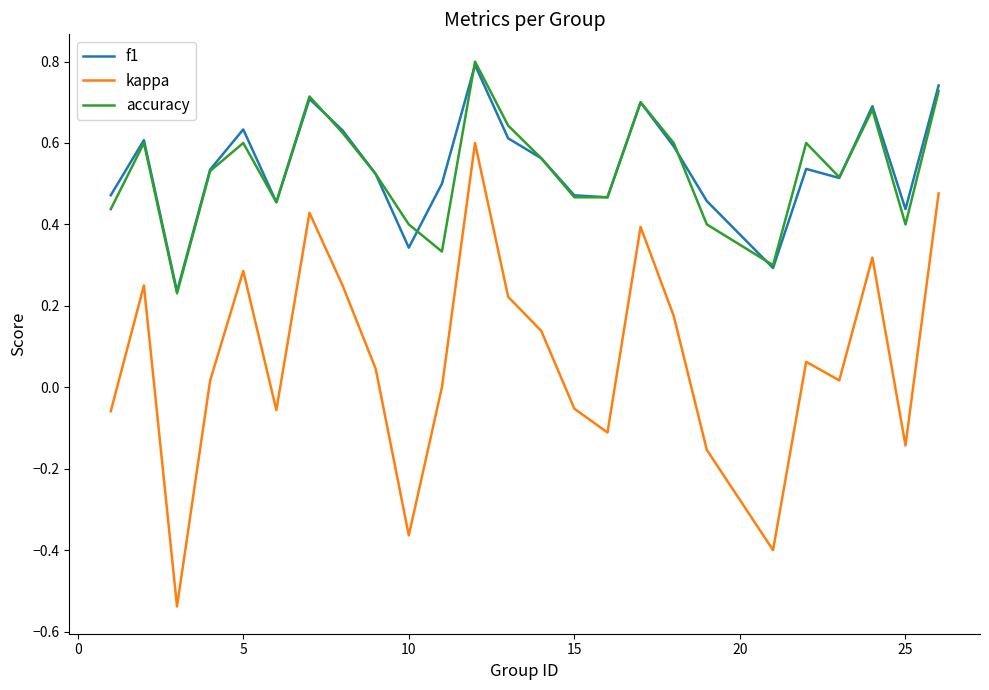

Which series has the widest spread of values?

kappa